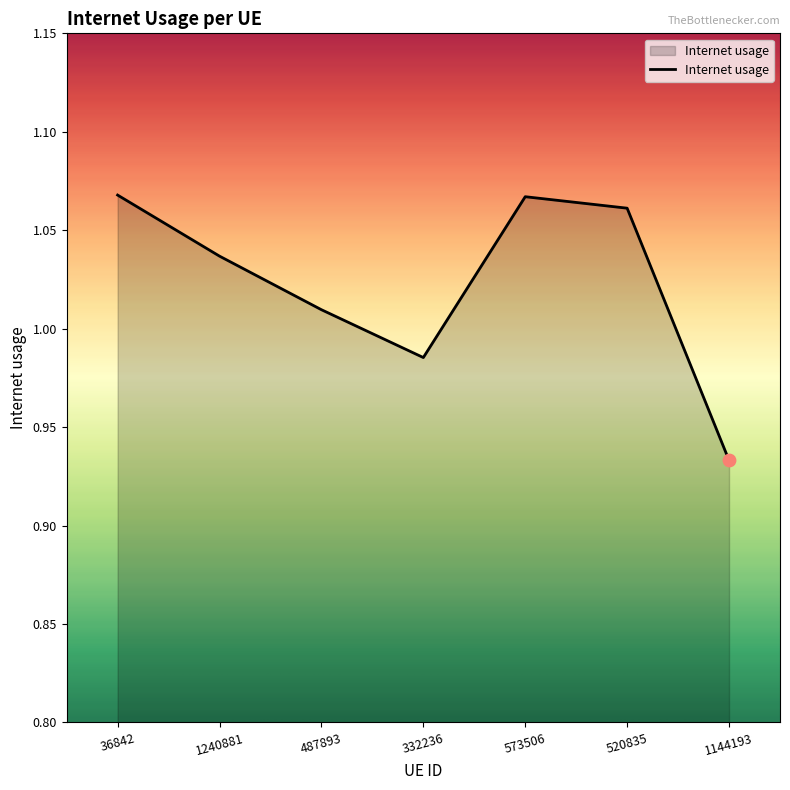

Which has a higher value, 520835 or 487893?

520835